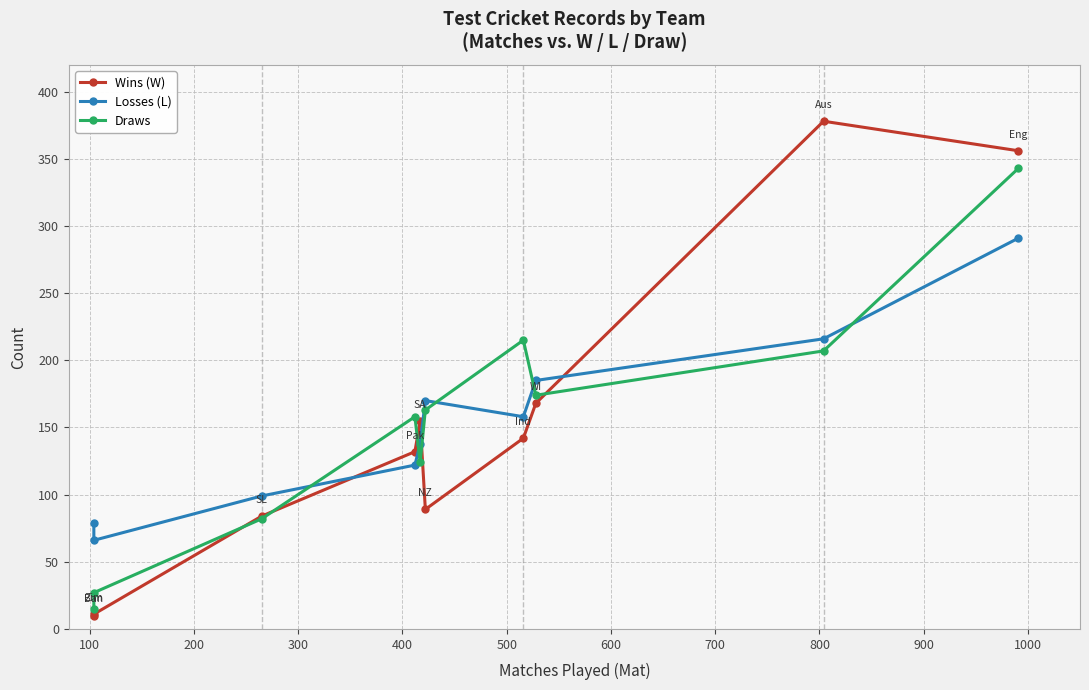

Between 400 and 500, which is larger?

400